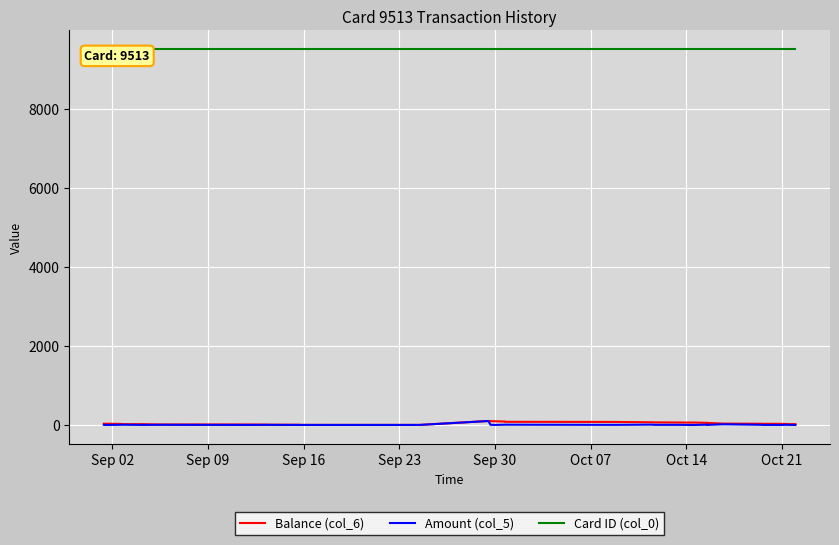

At how many categories does at least one series exceed 4993?

40